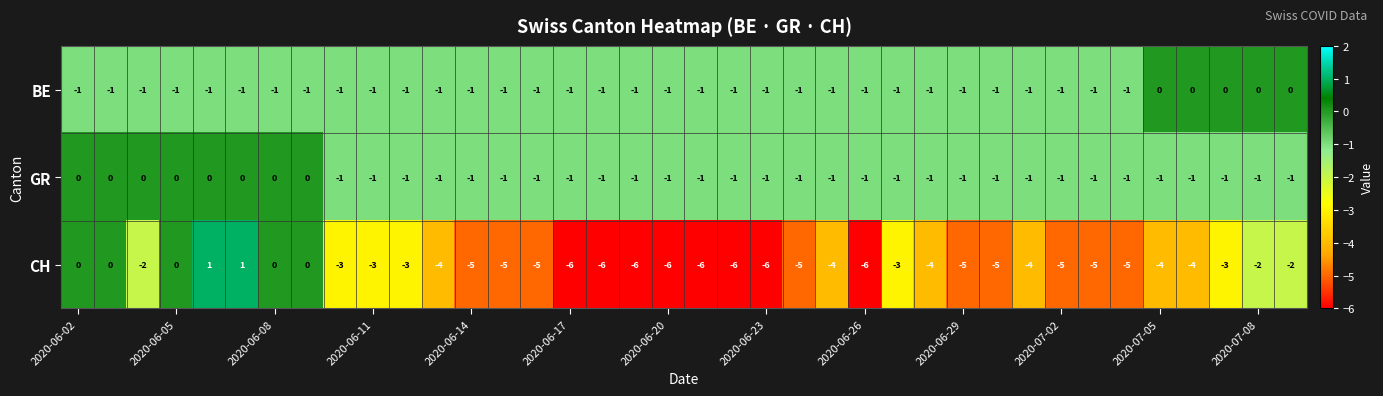

What is the sum of all GR values?

-30